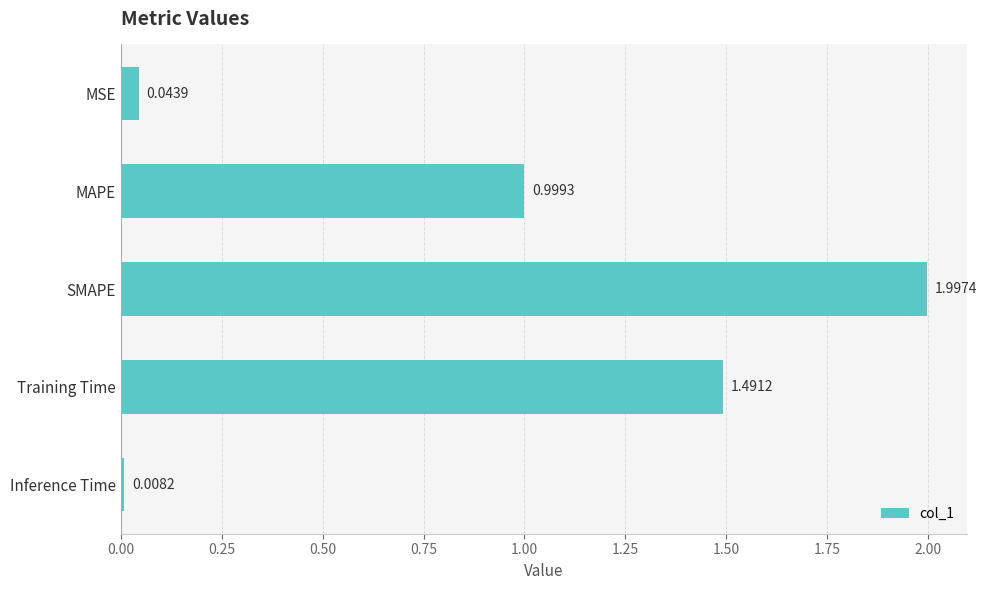

What is the label of the 2nd bar from the top?

MAPE